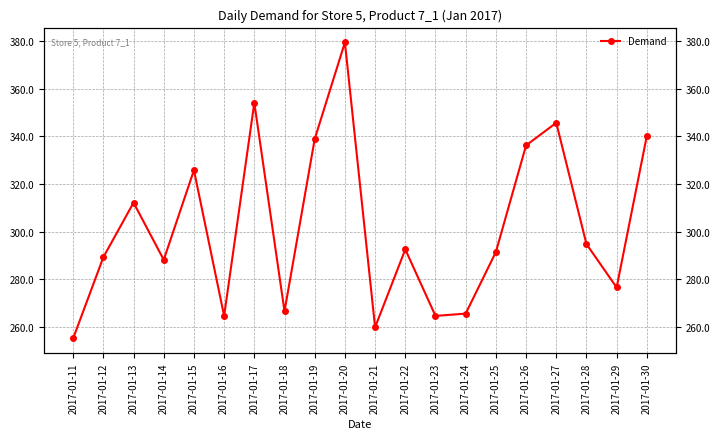

At which category does the chart reach its peak across all series?

2017-01-20